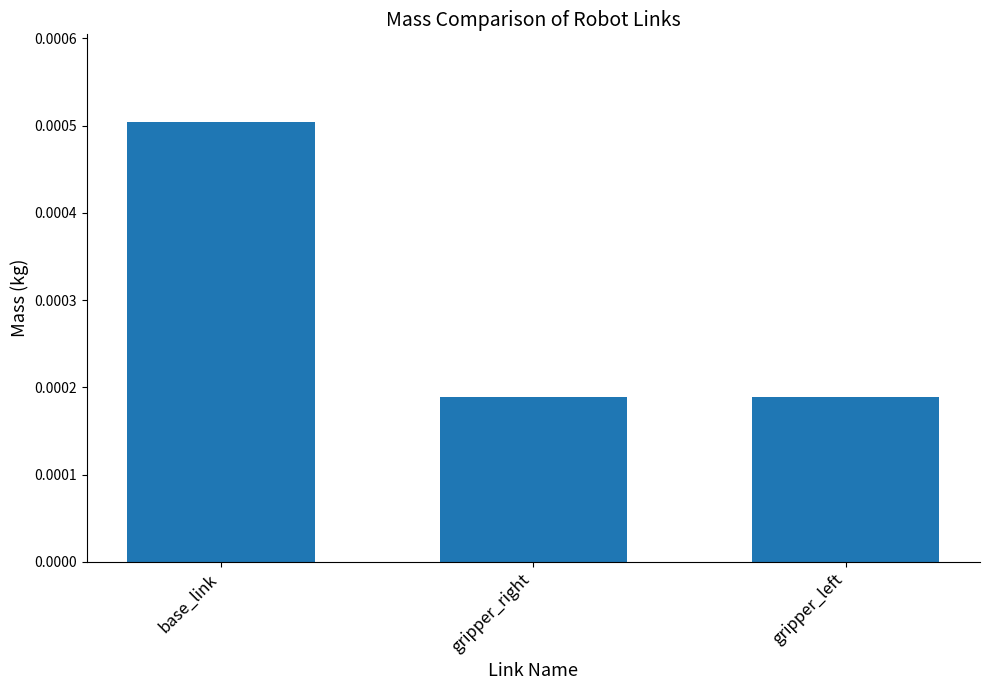

Does the chart contain any negative values?

No